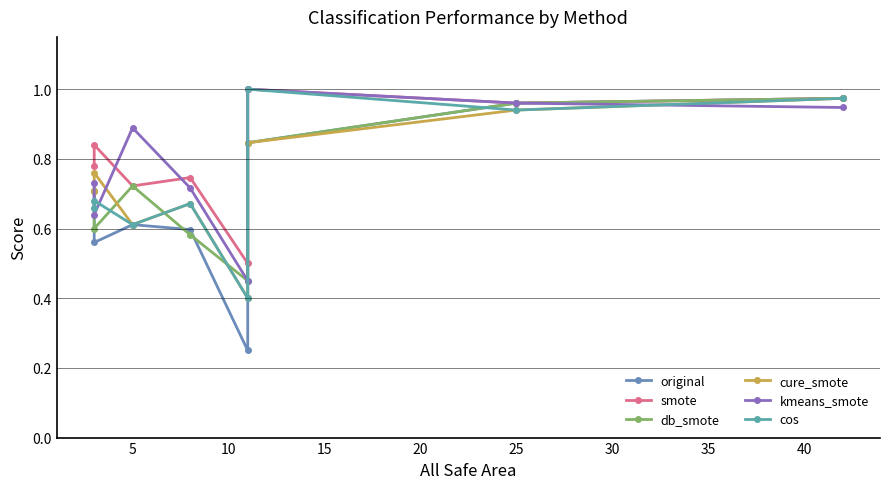

What are all the series names shown in the legend?

original, smote, db_smote, cure_smote, kmeans_smote, cos